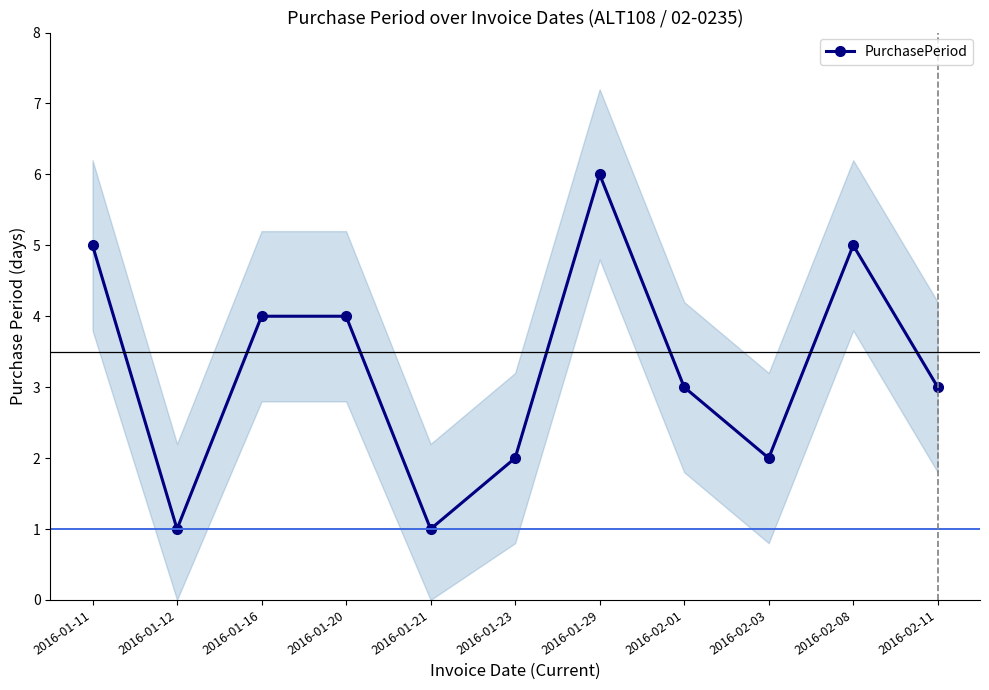

Reading left to right, what are all the values shown in this chart?

2016-01-11=5	2016-01-12=1	2016-01-16=4	2016-01-20=4	2016-01-21=1	2016-01-23=2	2016-01-29=6	2016-02-01=3	2016-02-03=2	2016-02-08=5	2016-02-11=3